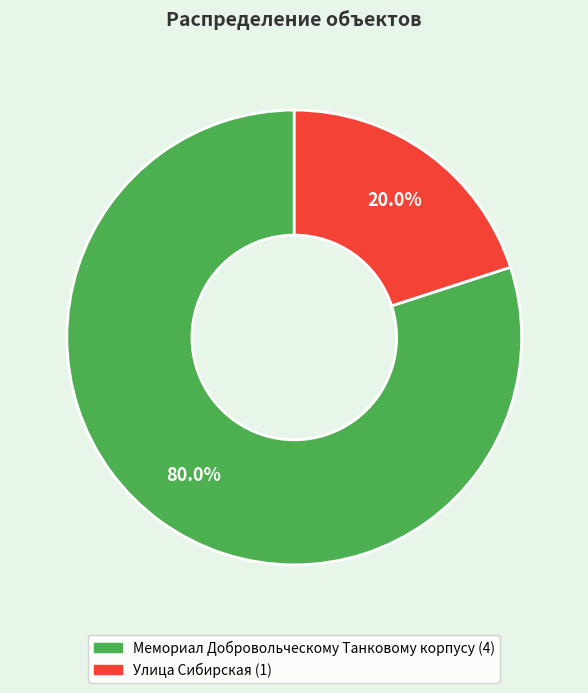

True or false: Мемориал Добровольческому Танковому корпусу accounts for 66% of the total.

False